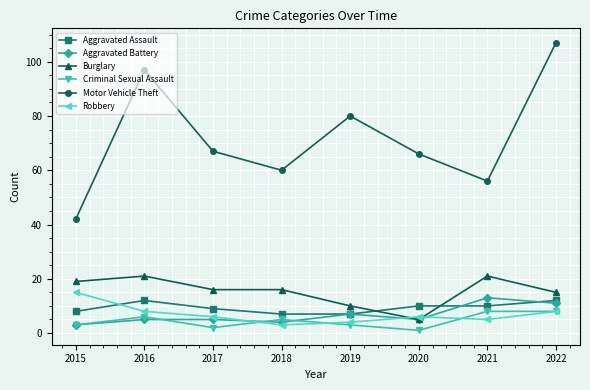

At which category does the chart reach its peak across all series?

2022